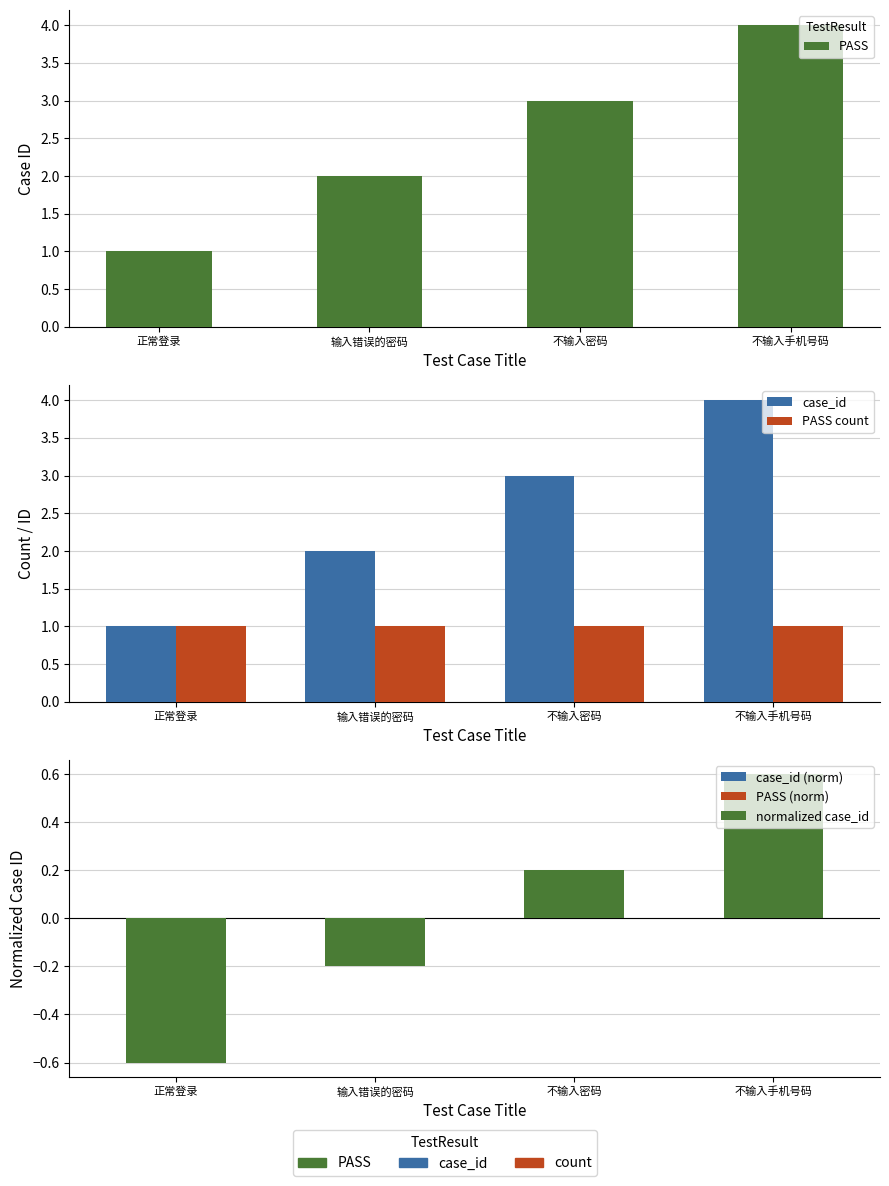

How many groups of bars are there?

4